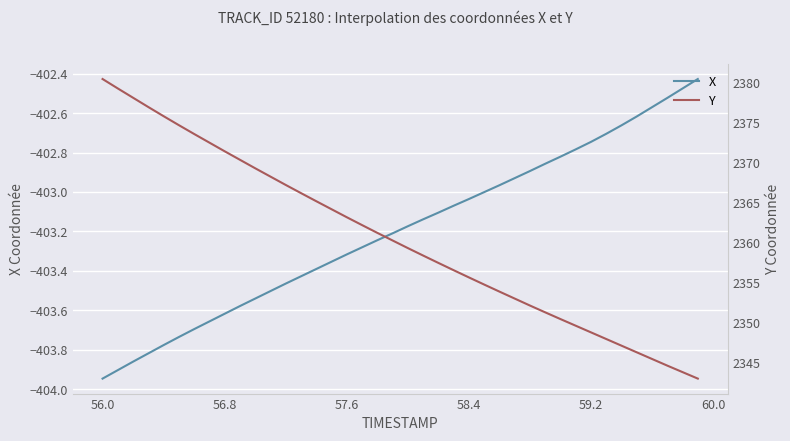

True or false: X has a value of -707.3 at 58.4.

False